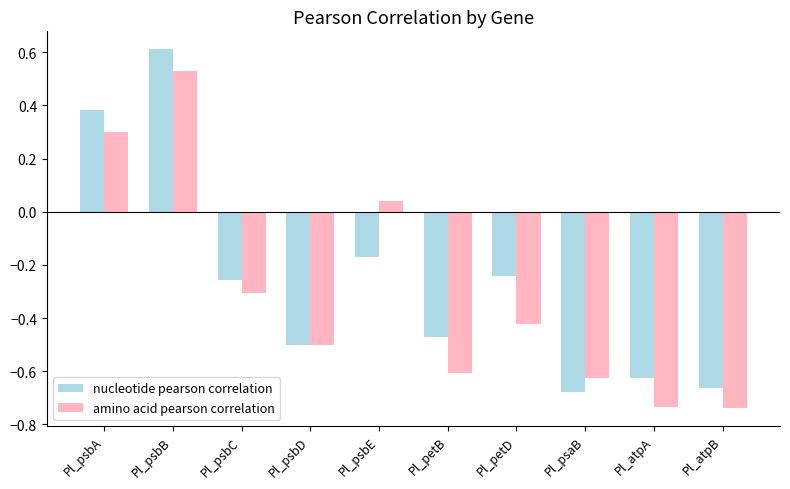

Is the value of nucleotide pearson correlation at Pl_psbE greater than the value of amino acid pearson correlation at Pl_atpA?

Yes